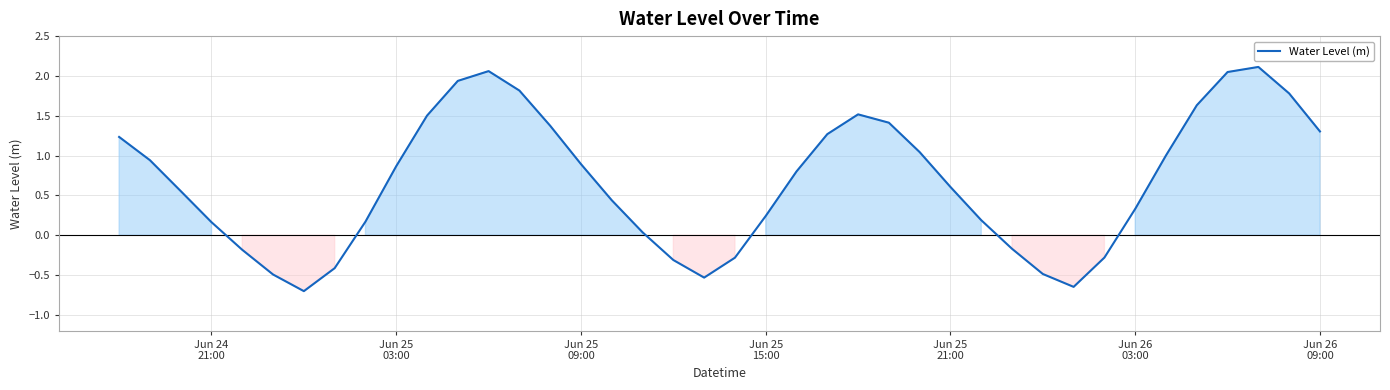

True or false: the data has more than 0 interior local peaks.

True